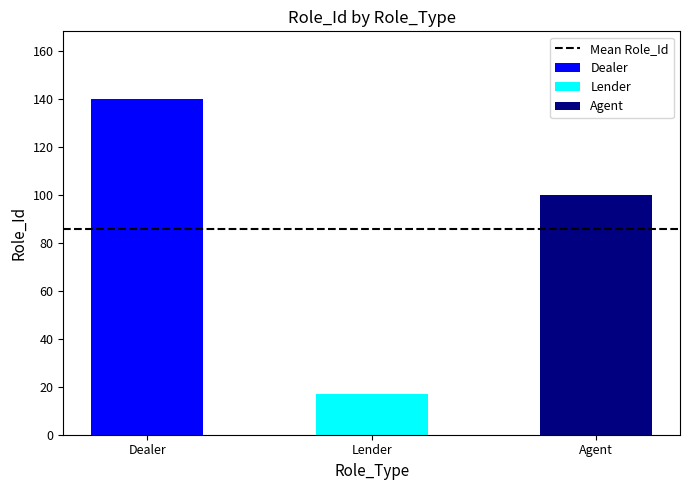

Is it true that the value at Lender is 17?

True